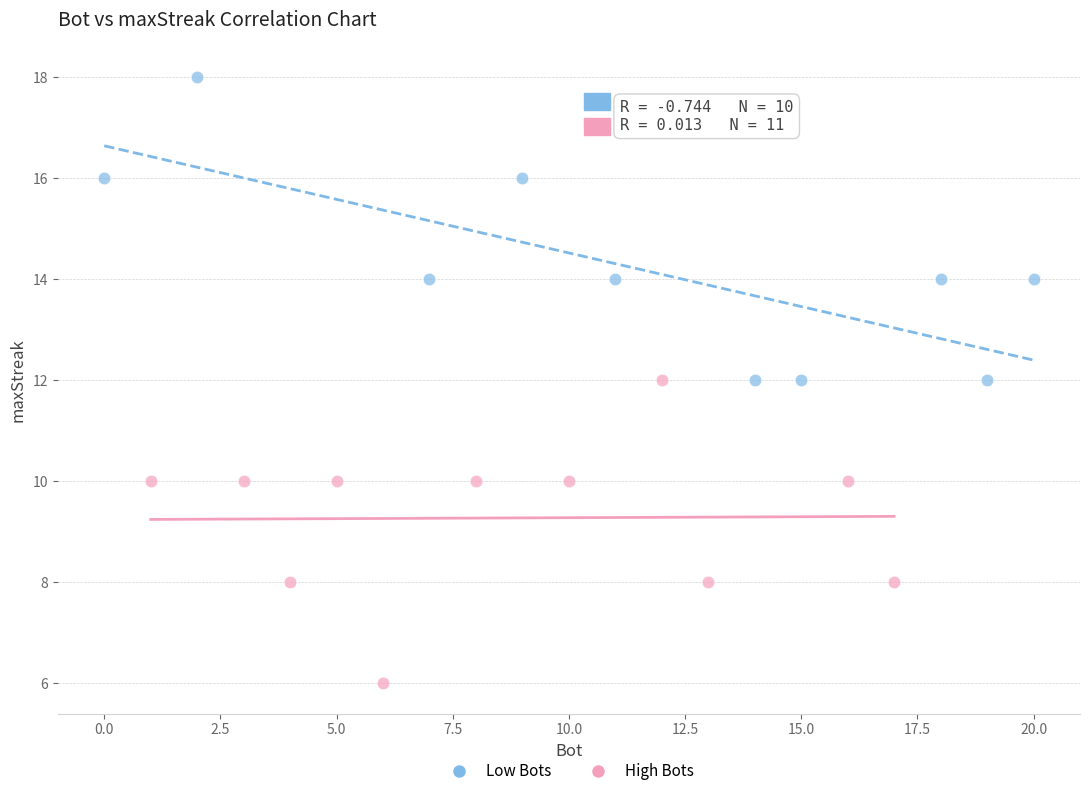

Which series contains the lowest Y value?

High Bots